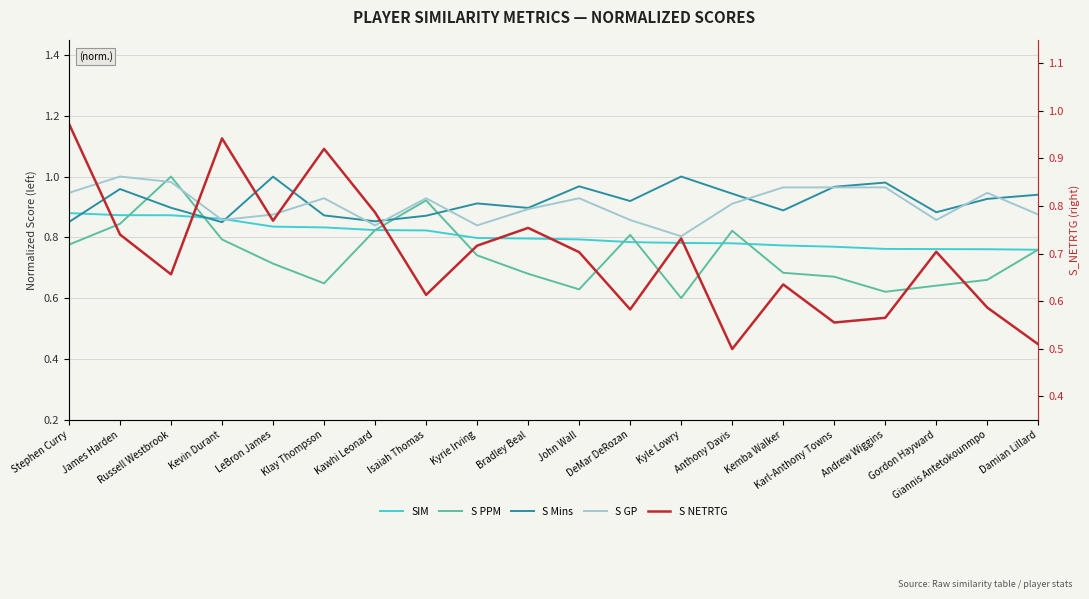

Reading left to right, transcribe all the data shown in this chart.

SIM: 0.9	0.9	0.9	0.9	0.8	0.8	0.8	0.8	0.8	0.8	0.8	0.8	0.8	0.8	0.8	0.8	0.8	0.8	0.8	0.8
S PPM: 0.8	0.8	1.0	0.8	0.7	0.6	0.8	0.9	0.7	0.7	0.6	0.8	0.6	0.8	0.7	0.7	0.6	0.6	0.7	0.8
S Mins: 0.9	1.0	0.9	0.8	1.0	0.9	0.9	0.9	0.9	0.9	1.0	0.9	1.0	0.9	0.9	1.0	1.0	0.9	0.9	0.9
S GP: 0.9	1.0	1.0	0.9	0.9	0.9	0.8	0.9	0.8	0.9	0.9	0.9	0.8	0.9	1.0	1.0	1.0	0.9	0.9	0.9
S NETRTG: 1.0	0.7	0.7	0.9	0.8	0.9	0.8	0.6	0.7	0.8	0.7	0.6	0.7	0.5	0.6	0.6	0.6	0.7	0.6	0.5